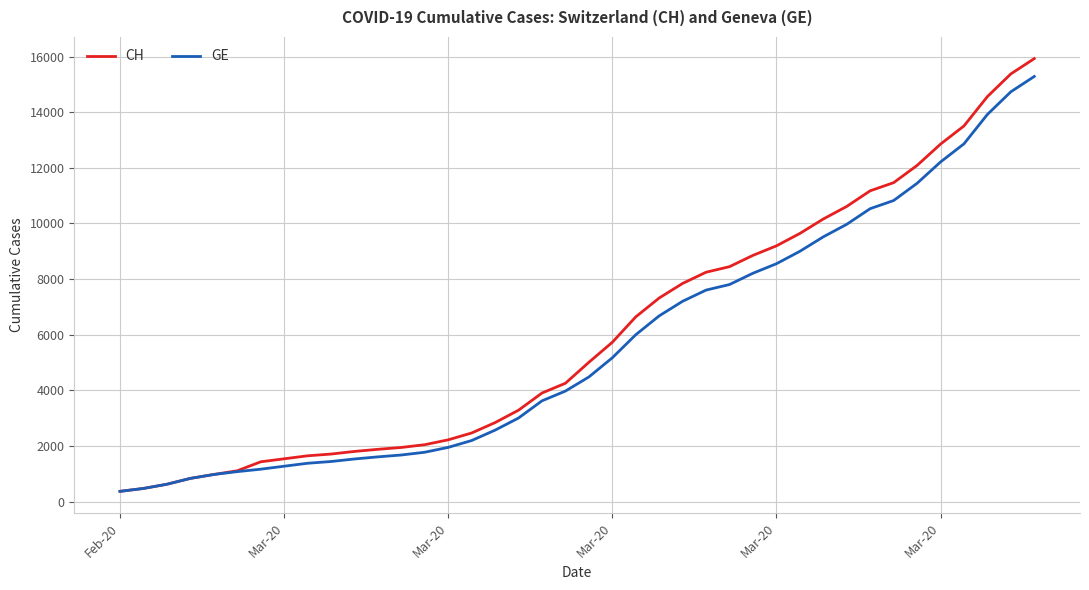

What is the minimum value shown in the chart?

375